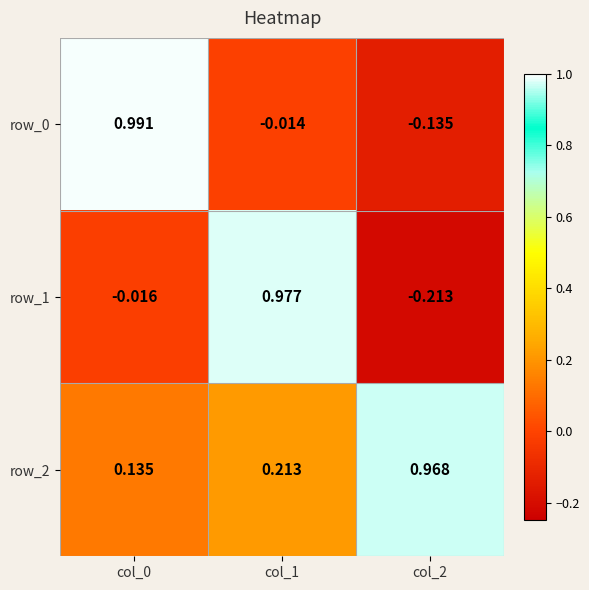

Is the value of row_1 at col_0 greater than the value of row_2 at col_1?

No